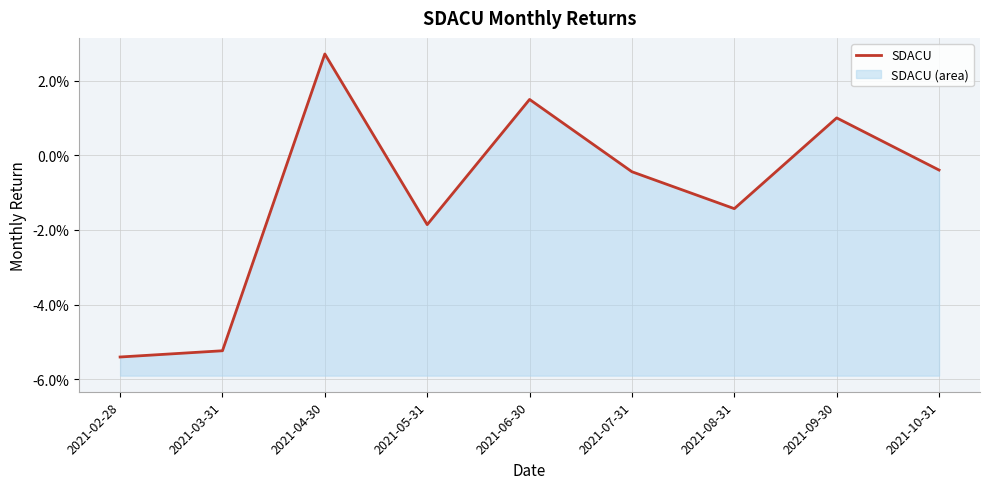

How many categories are shown in the chart?

9